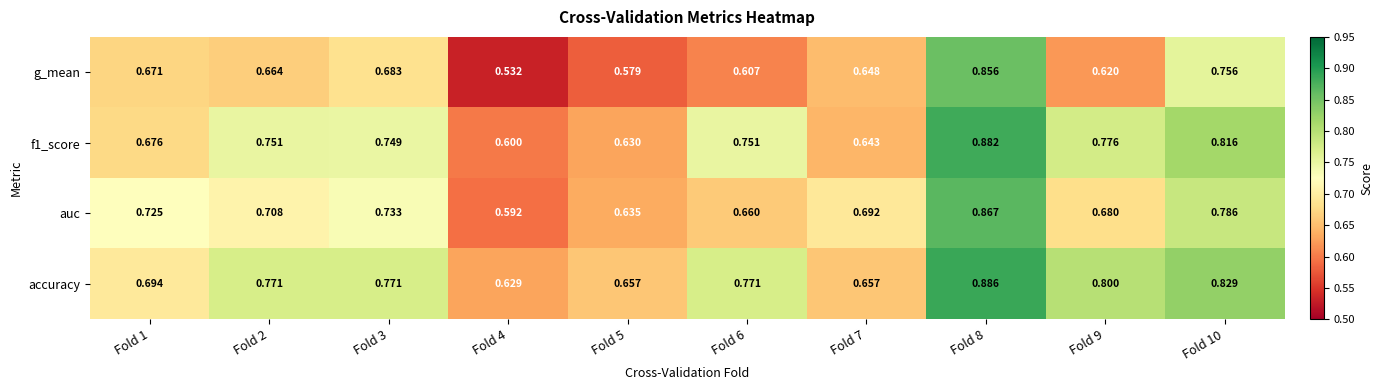

What is the spread (max minus min) of values at Fold 2?

0.1